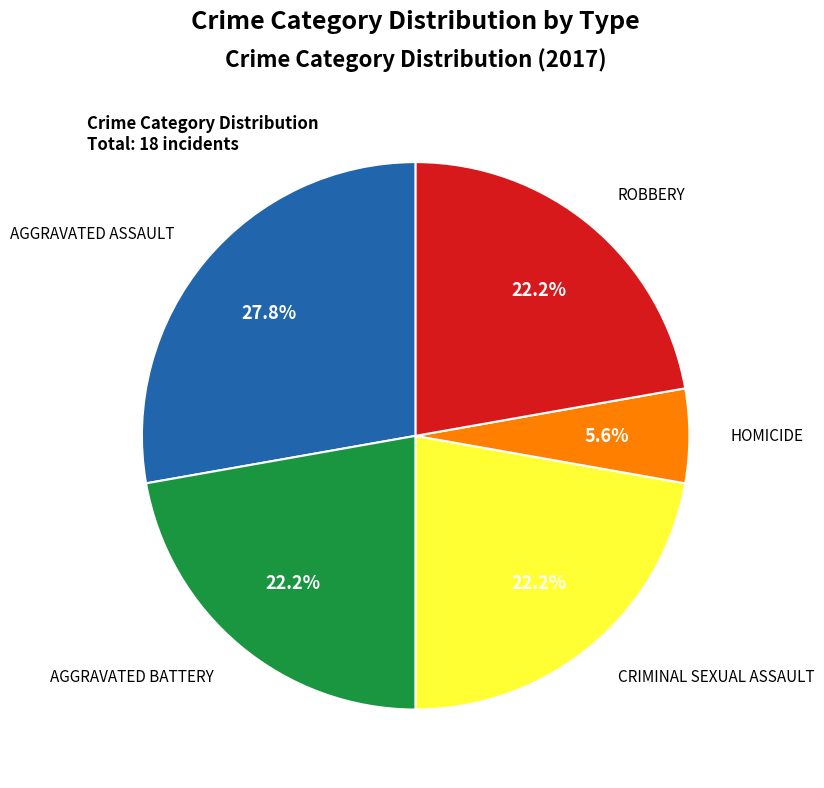

How many segments does this pie chart have?

5